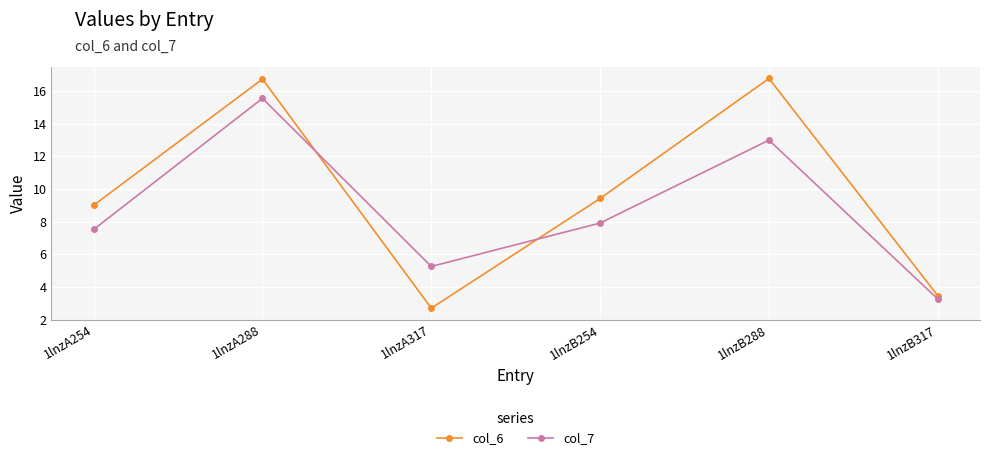

Which series has the largest range (max minus min)?

col_6